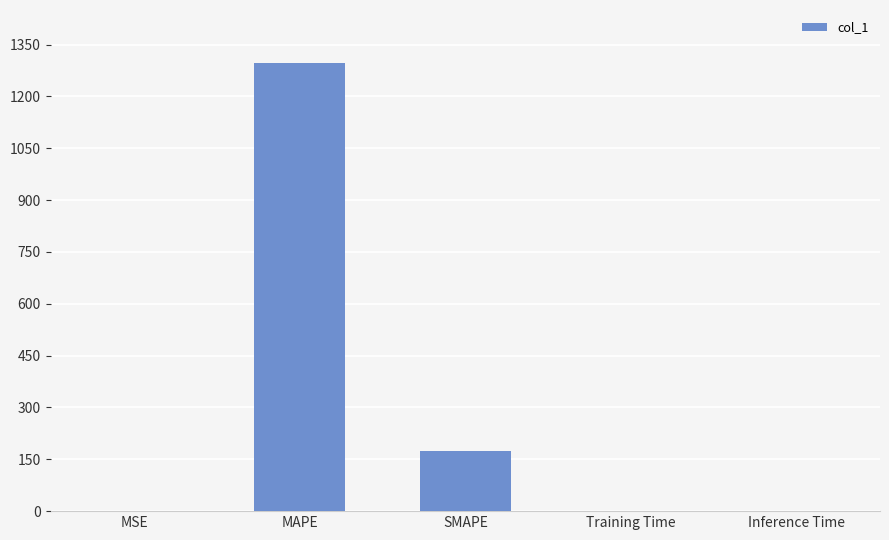

The chart shows a value of 2106.3 at MAPE. True or false?

False